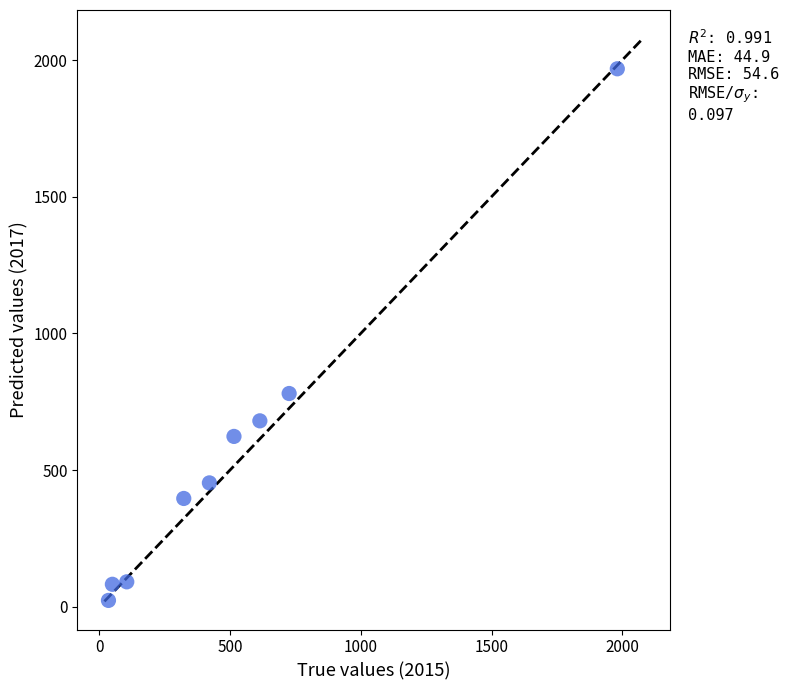

What Y value in the scatter plot is closest to 995?

780